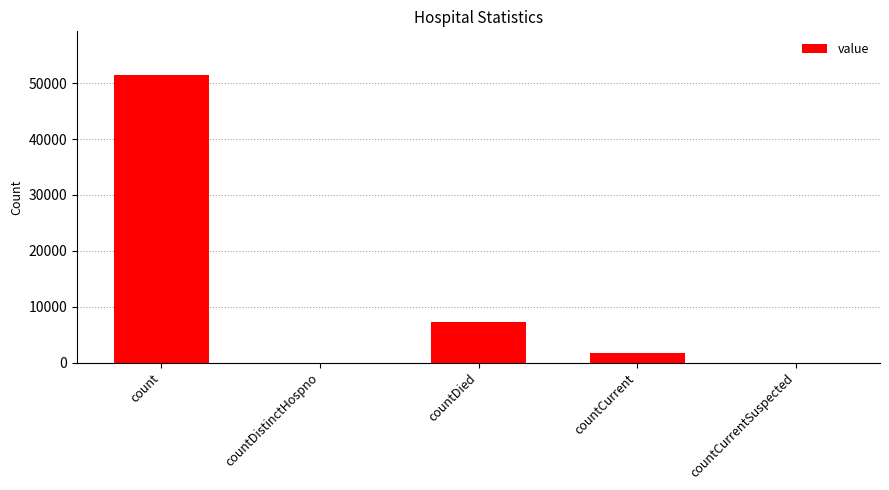

What is the greatest value displayed?

51552